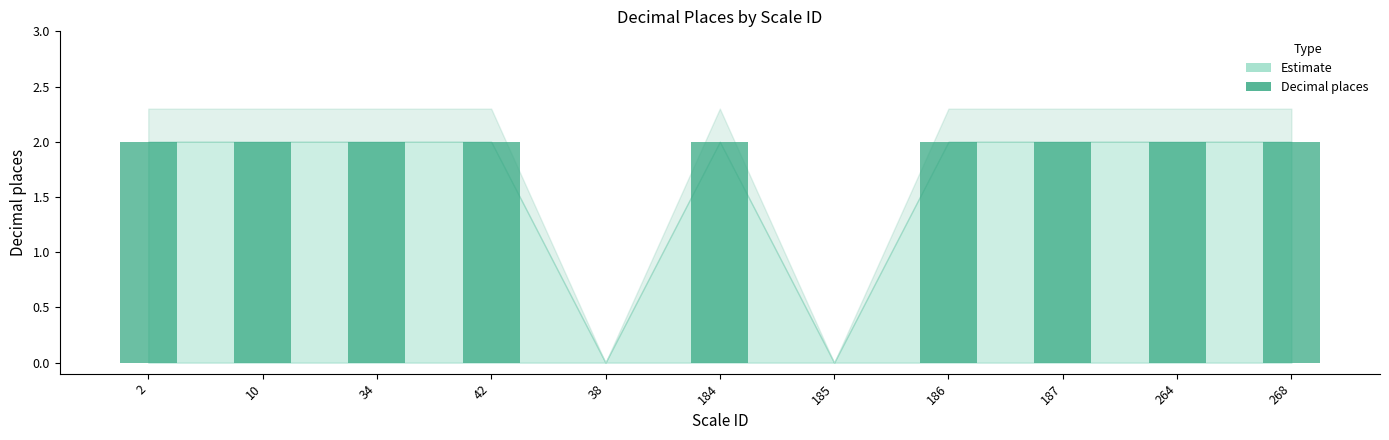

What is the maximum value shown in the chart?

2